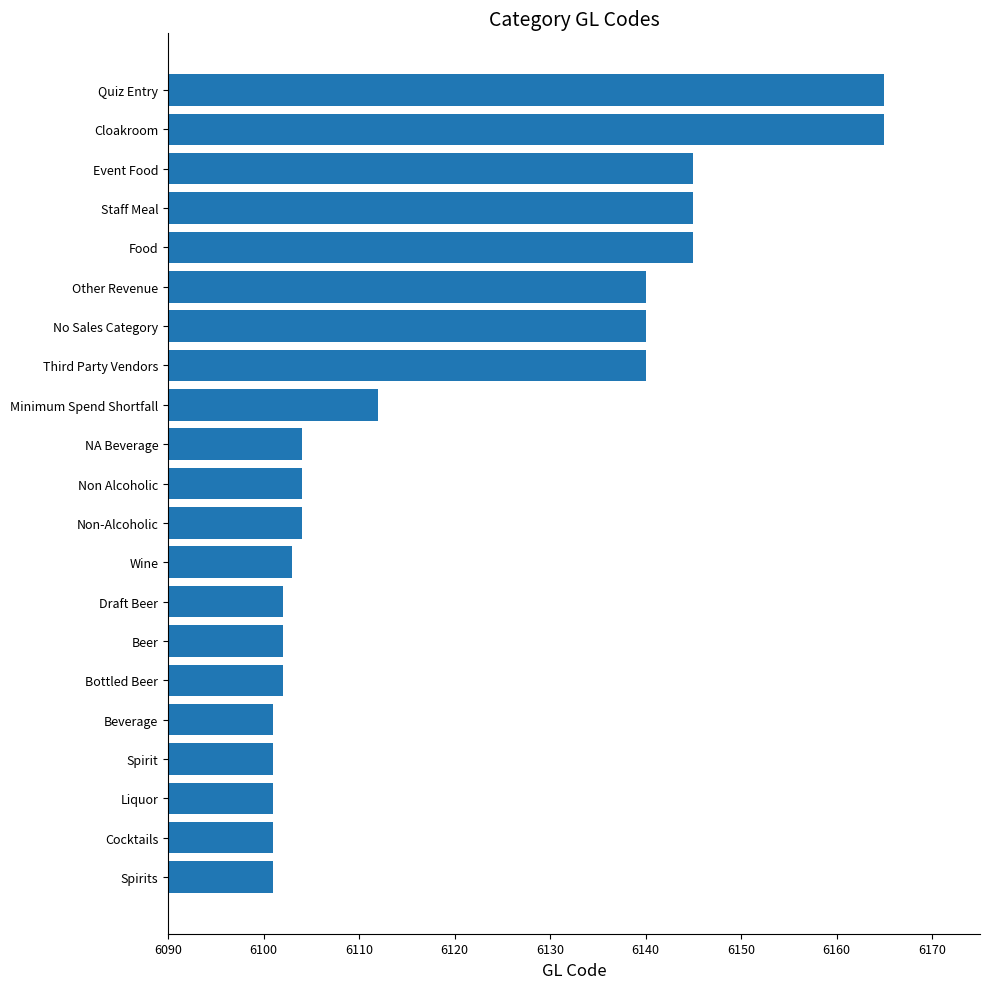

How many bars are there in total?

21